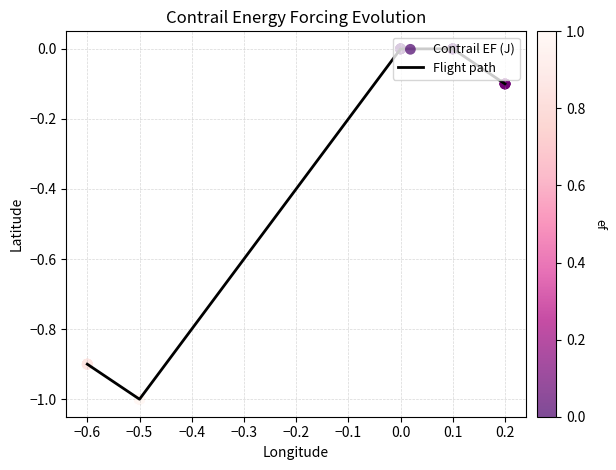

What is the change in value from −0.6 to 0.1?

+0.9